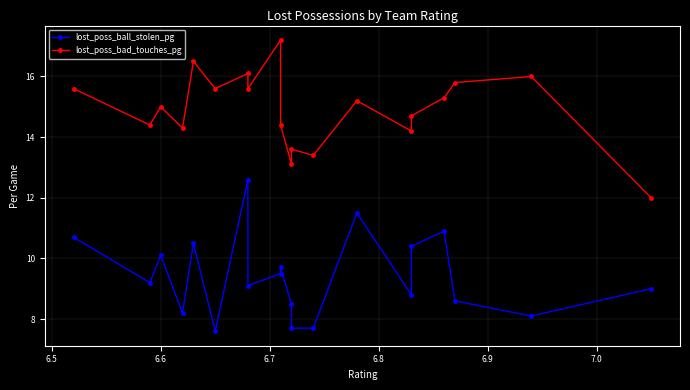

True or false: lost_poss_bad_touches_pg has a value of 4.6 at 6.8.

False